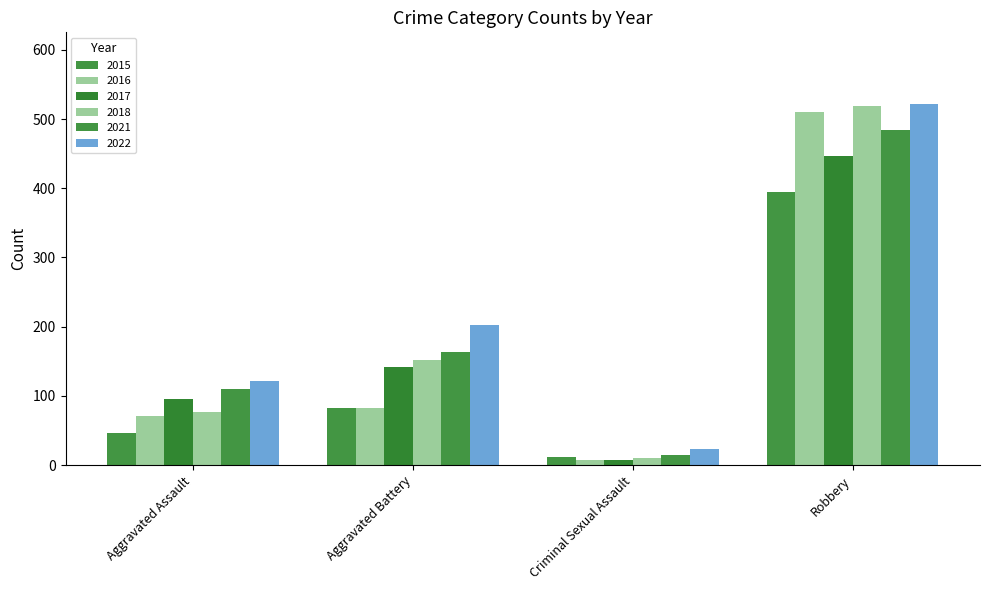

Which category has the lowest value in the 2016 series?

Criminal Sexual Assault